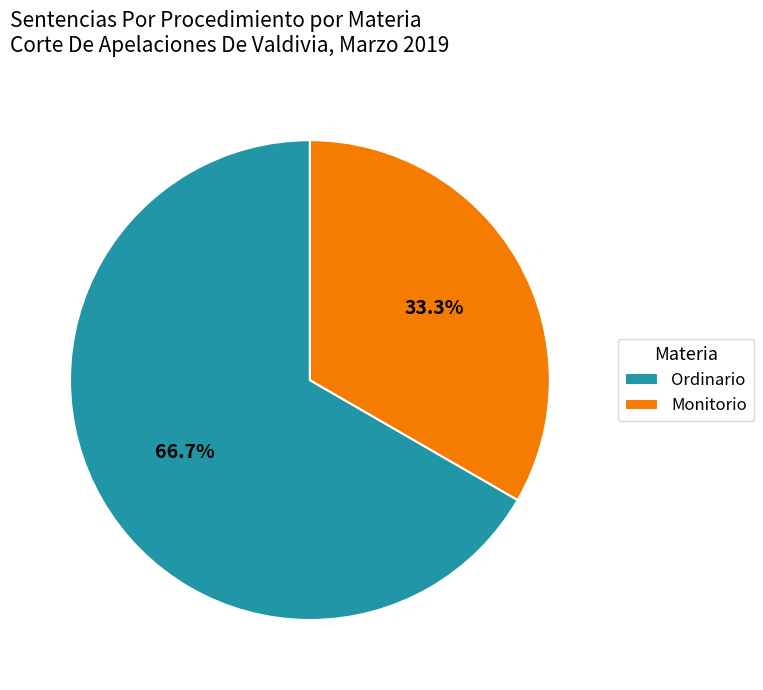

What is the smallest slice in the pie chart?

Monitorio